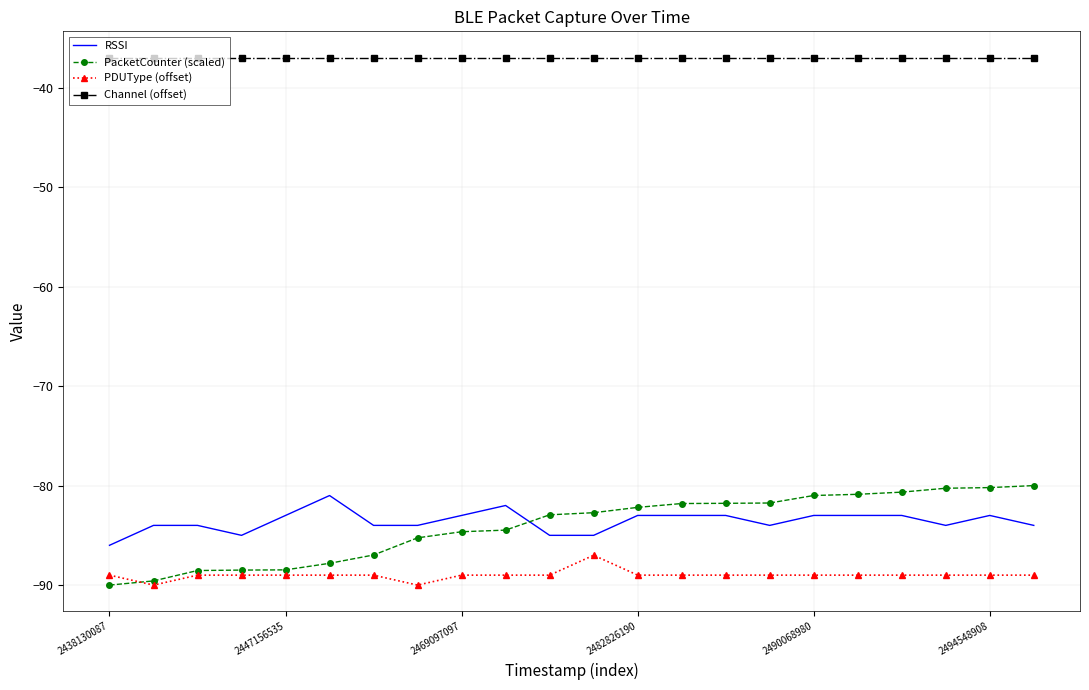

What is the maximum value shown in the chart?

-37.0